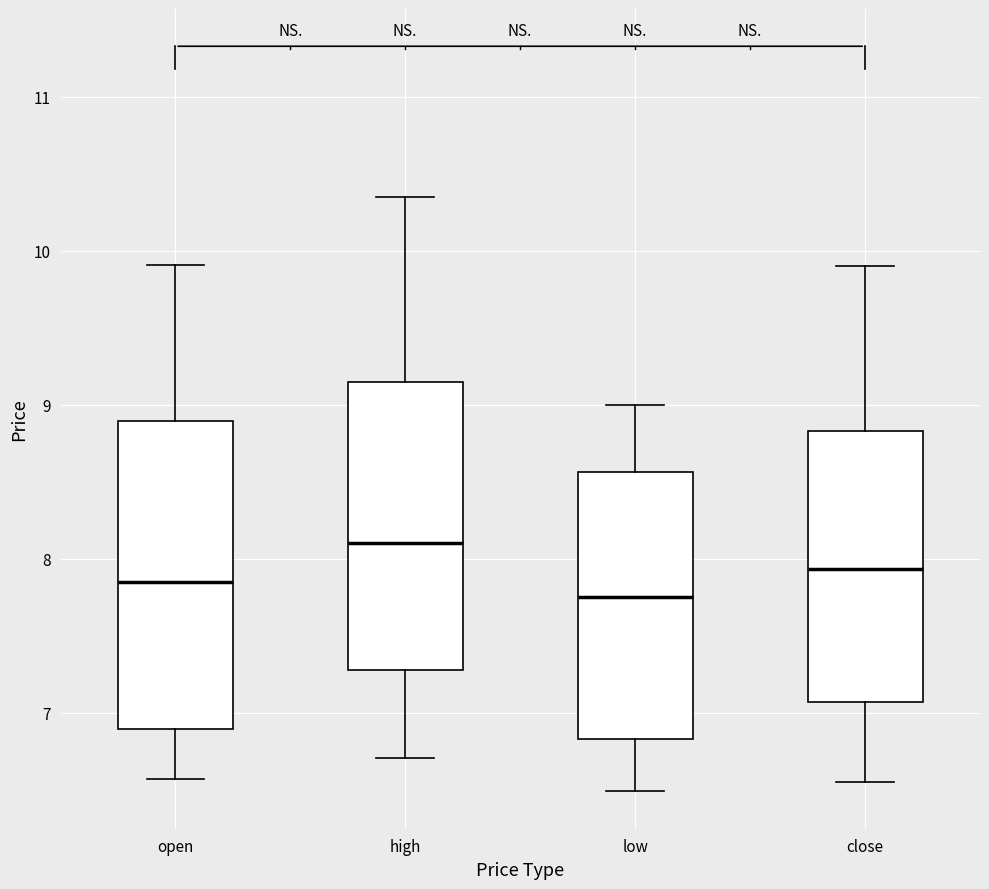

Reading left to right, read every box against the y-axis: the position of its median line, the range the box covers, and the ends of its whiskers. The values are not printed on the chart, so give them approximately, as read against the axis.

open: median 7.9, box 6.9 to 8.9, whiskers 6.6 to 9.9
high: median 8.1, box 7.3 to 9.1, whiskers 6.7 to 10.4
low: median 7.8, box 6.8 to 8.6, whiskers 6.5 to 9.0
close: median 7.9, box 7.1 to 8.8, whiskers 6.6 to 9.9